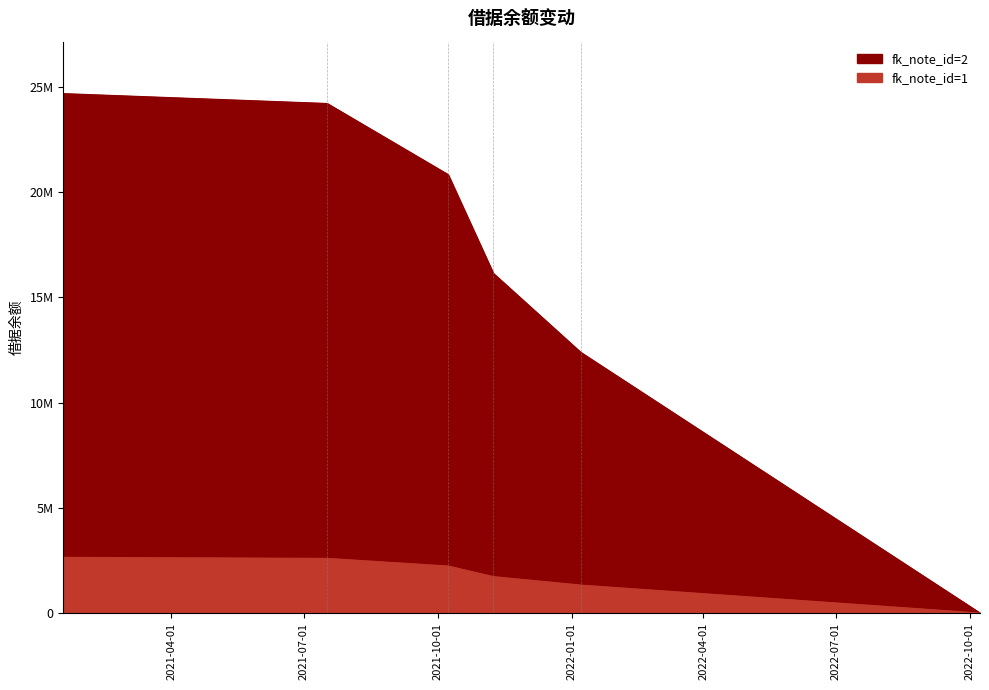

At which category is the sum across all series the highest?

2021-01-17